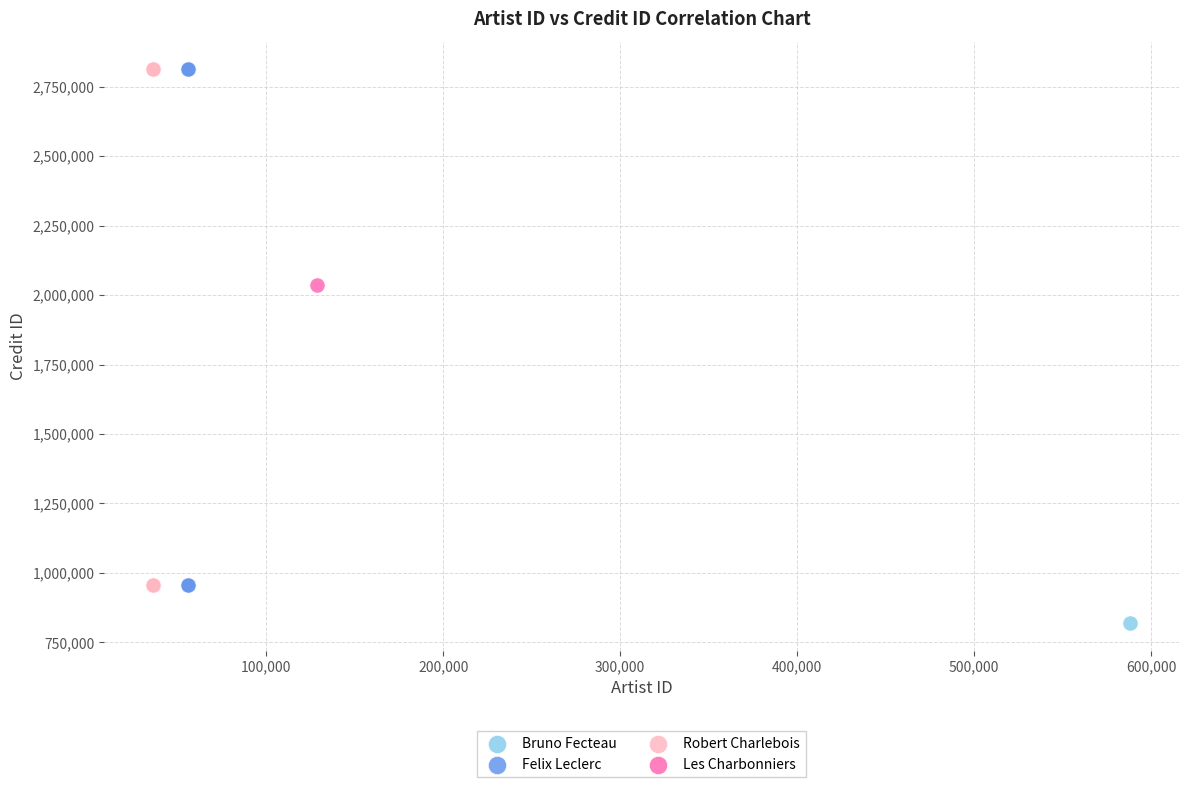

What are all the series names shown in the legend?

Bruno Fecteau, Felix Leclerc, Robert Charlebois, Les Charbonniers